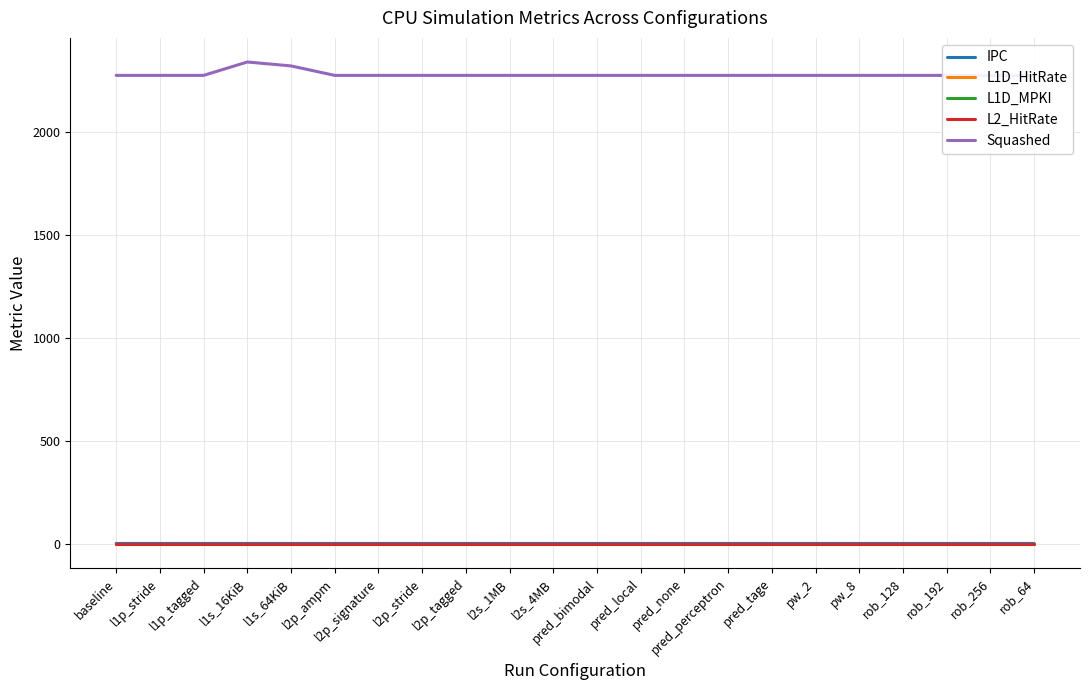

Where is L1D_HitRate nearest to the value 0?

l1s_16KiB